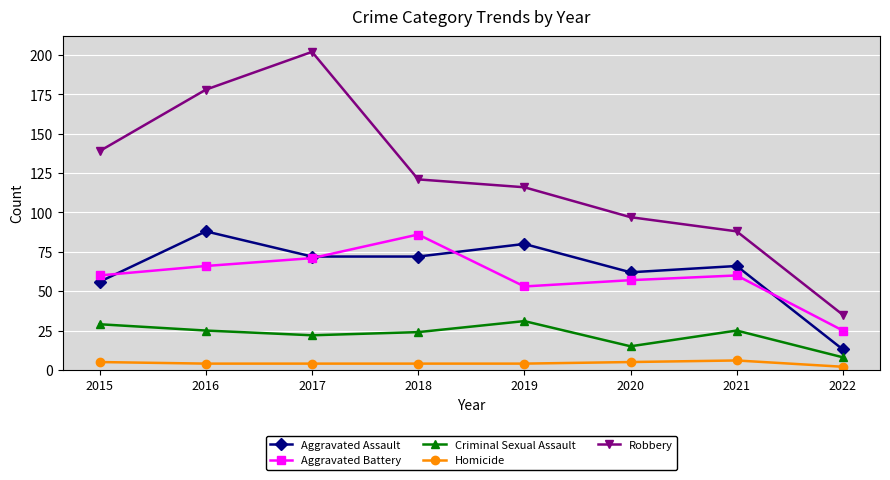

How many lines are shown in the chart?

5